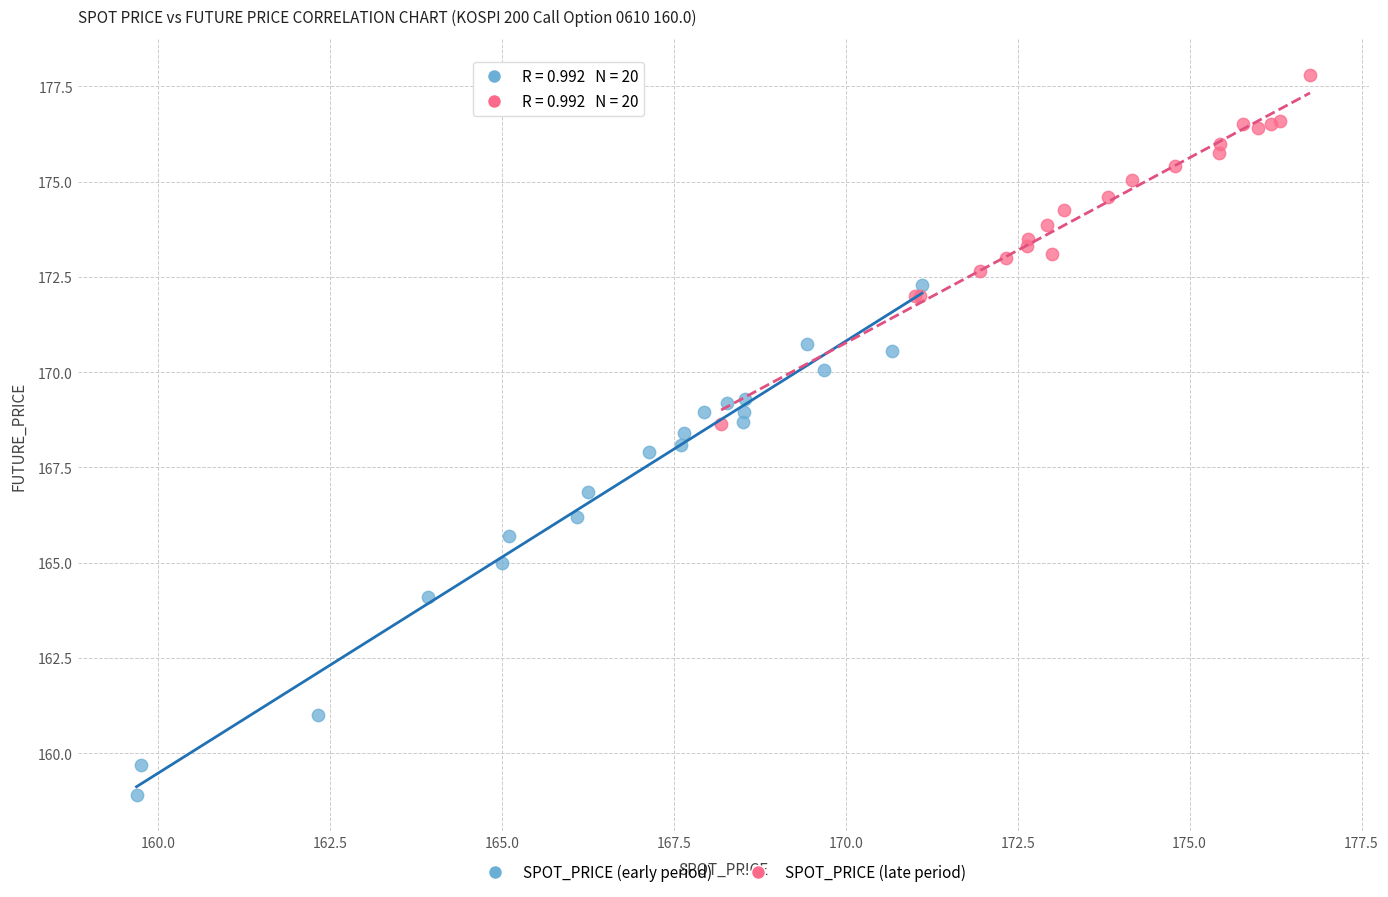

Which series reaches the maximum Y coordinate?

SPOT_PRICE (late period)